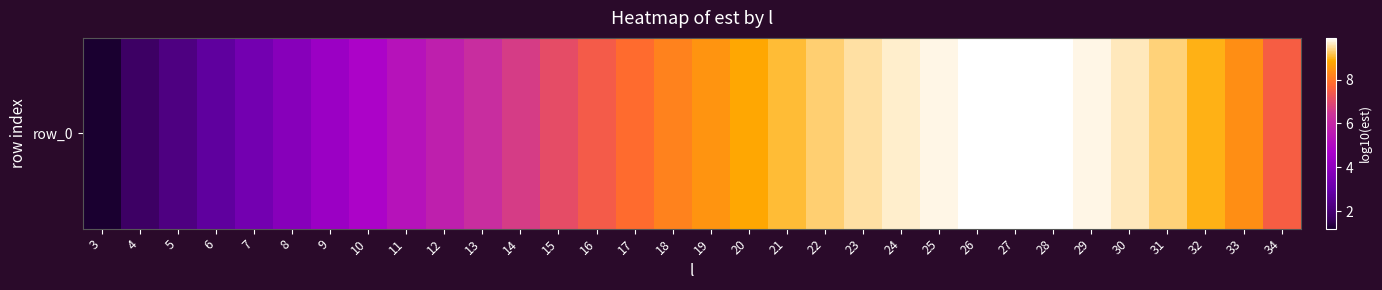

List the labels in order of value, smallest first.

3, 4, 5, 6, 7, 8, 9, 10, 11, 12, 13, 14, 15, 16, 34, 17, 18, 33, 19, 20, 32, 21, 22, 31, 23, 30, 24, 29, 25, 26, 28, 27